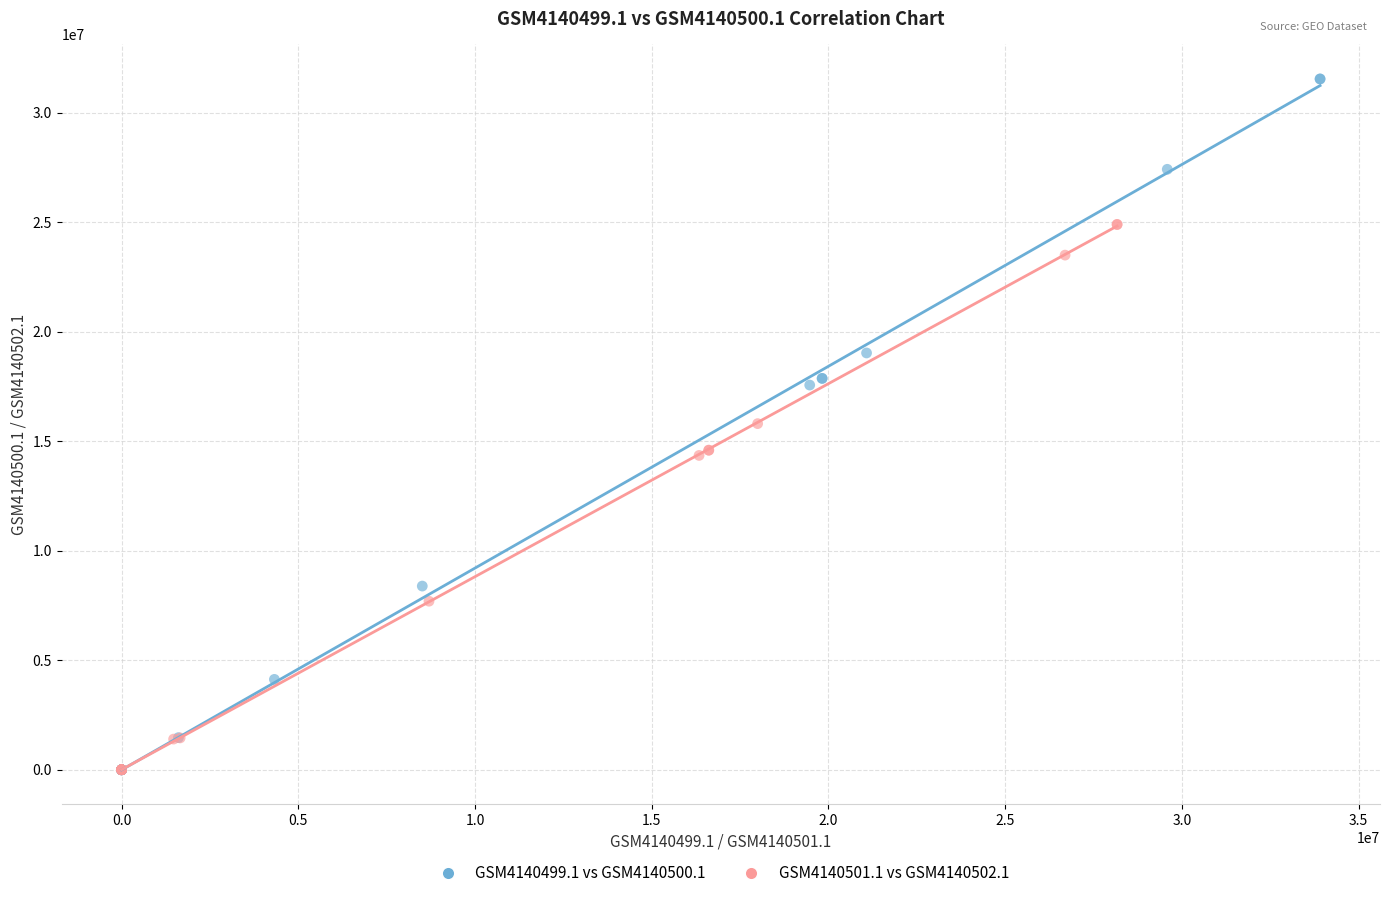

Which series contains the highest Y value?

GSM4140499.1 vs GSM4140500.1